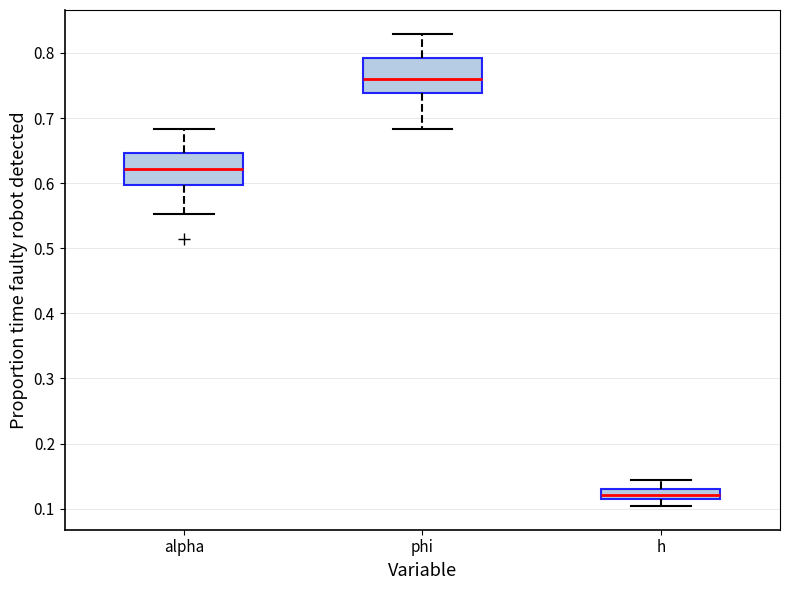

Which box's median line is the highest?

phi